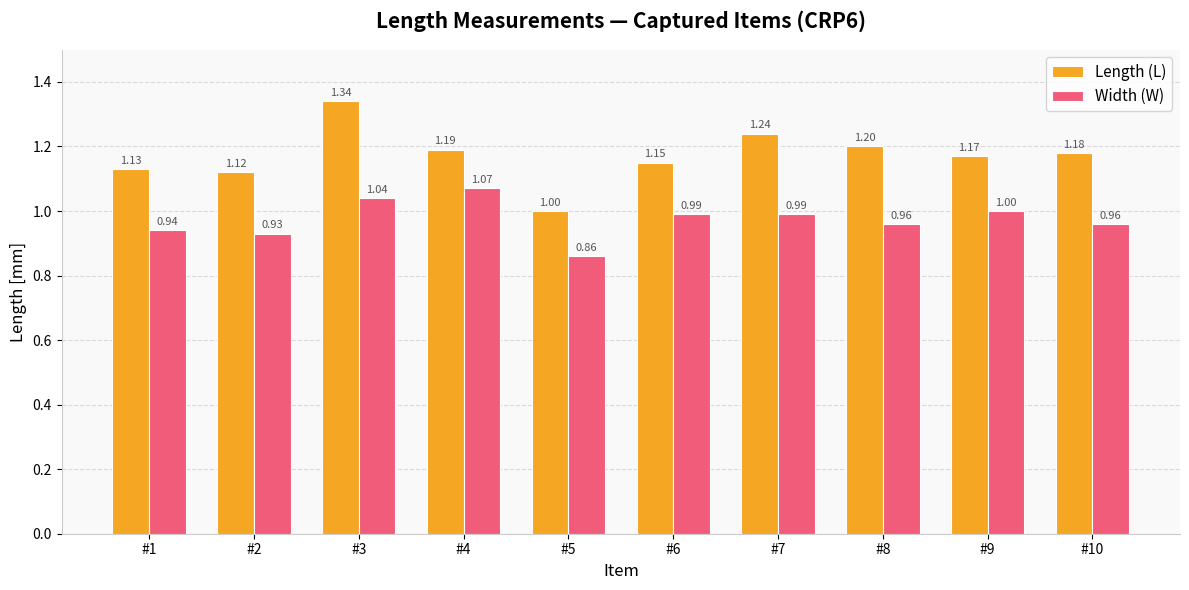

What is the sum of the Length (L) values at #9 and #8?

2.4